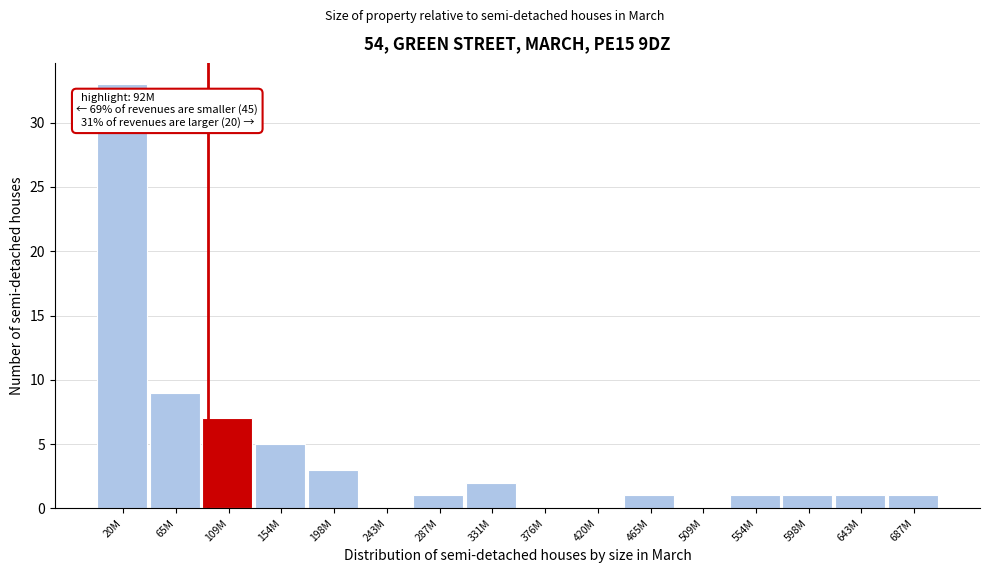

Reading right to left, list all the values displayed in this chart.

687M=1	643M=1	598M=1	554M=1	509M=0	465M=1	420M=0	376M=0	331M=2	287M=1	243M=0	198M=3	154M=5	109M=7	65M=9	20M=33